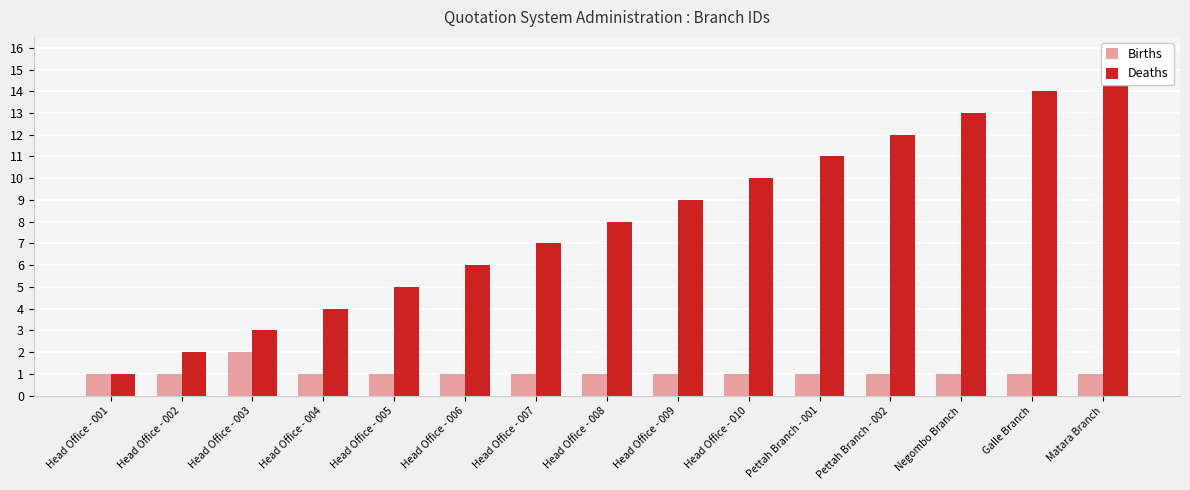

What is the value of the Deaths bar at the 12th from the left?

12